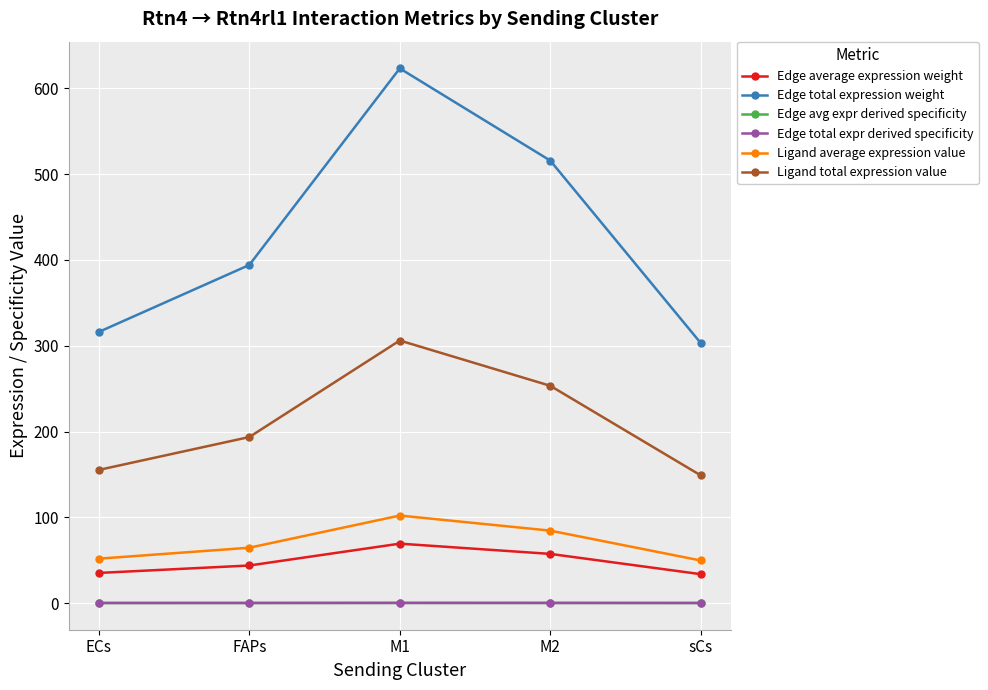

Which series has the largest total across all categories?

Edge total expression weight